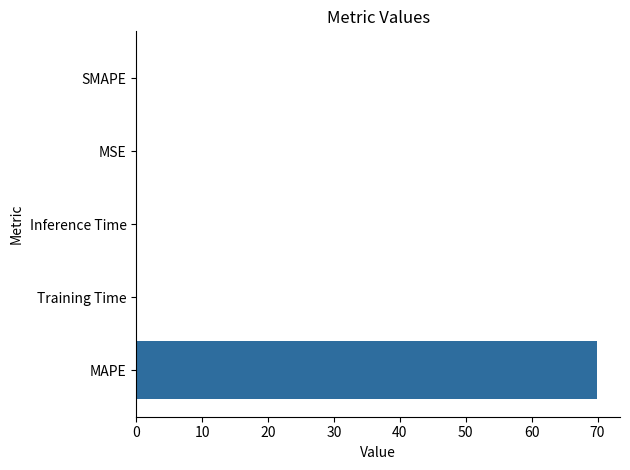

True or false: the data shows 0.0 at Training Time.

True